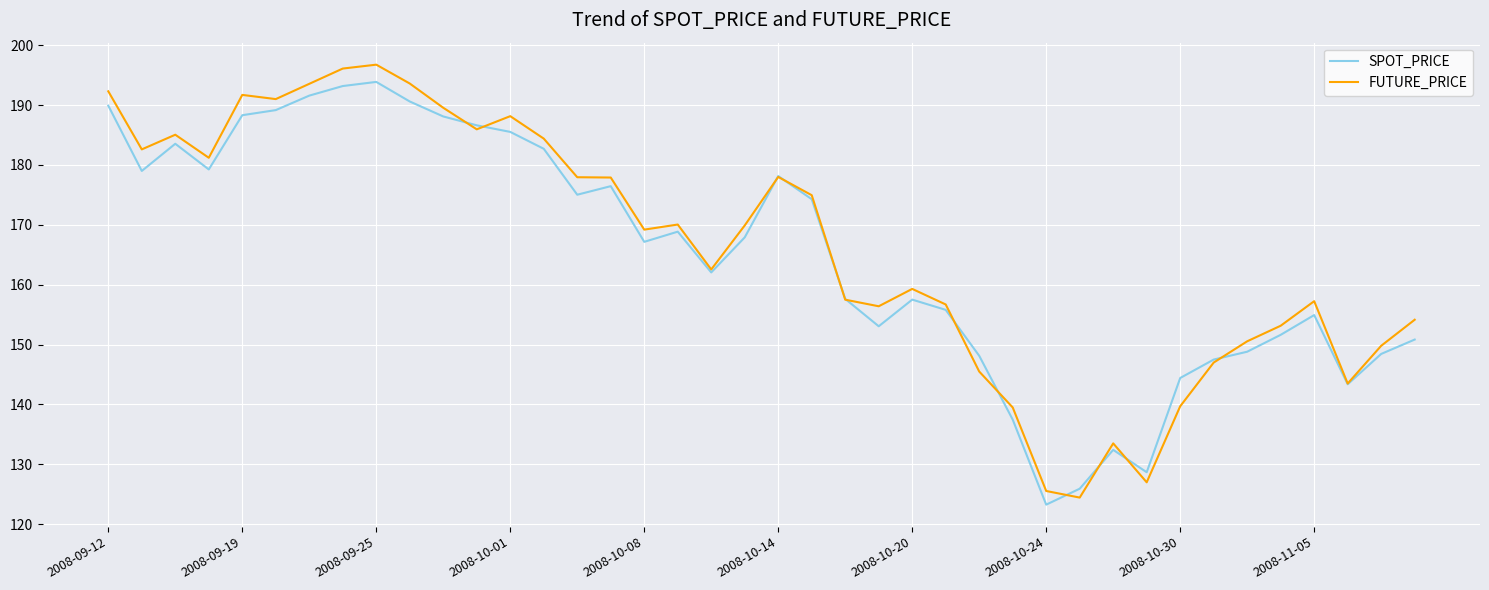

Which series has the largest range (max minus min)?

FUTURE_PRICE